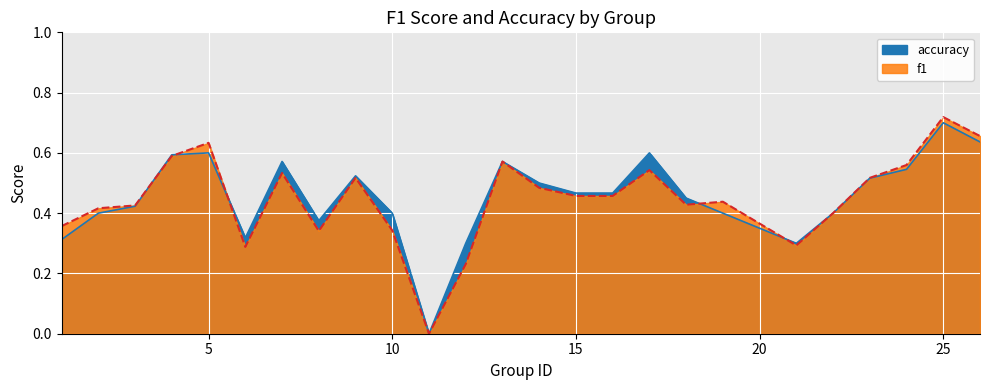

What are all the series names shown in the legend?

f1, accuracy